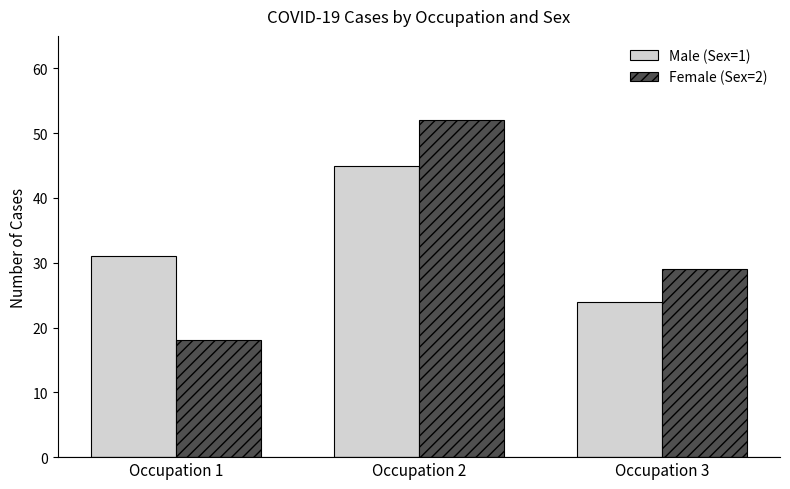

At how many categories does at least one series exceed 50?

1